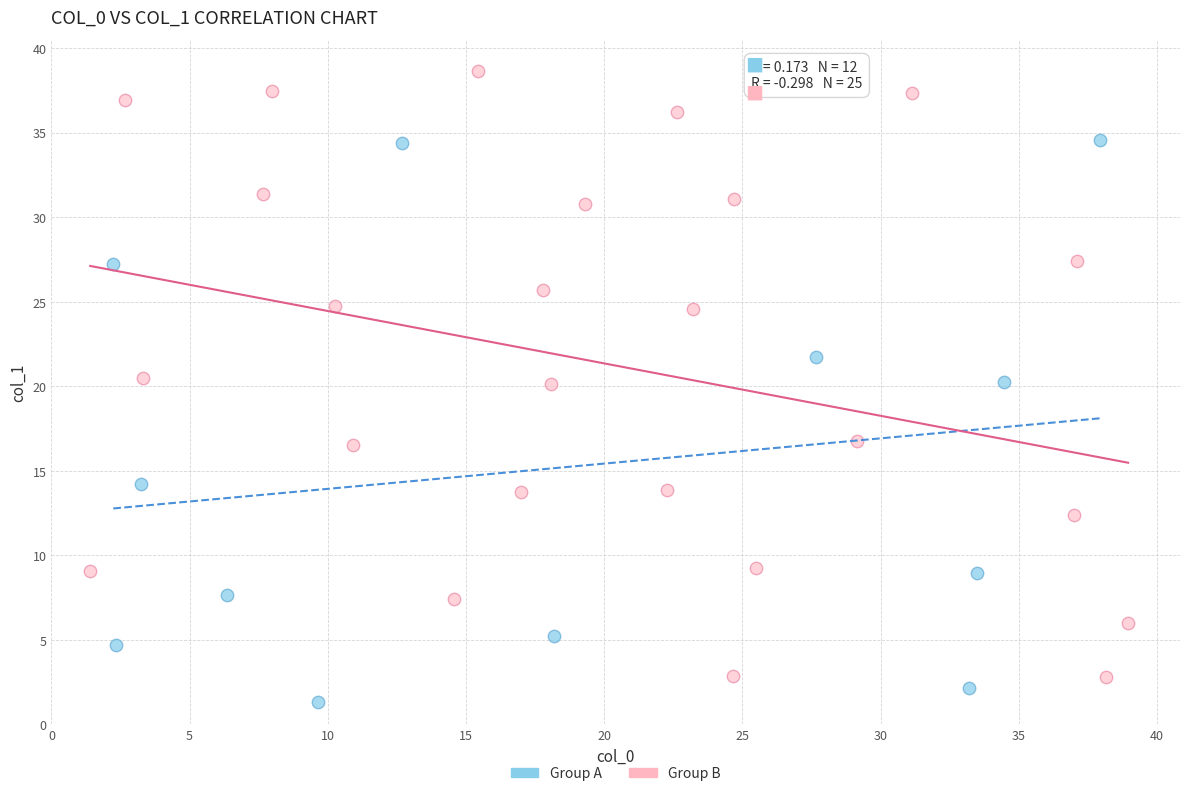

Which series reaches the maximum Y coordinate?

Group B